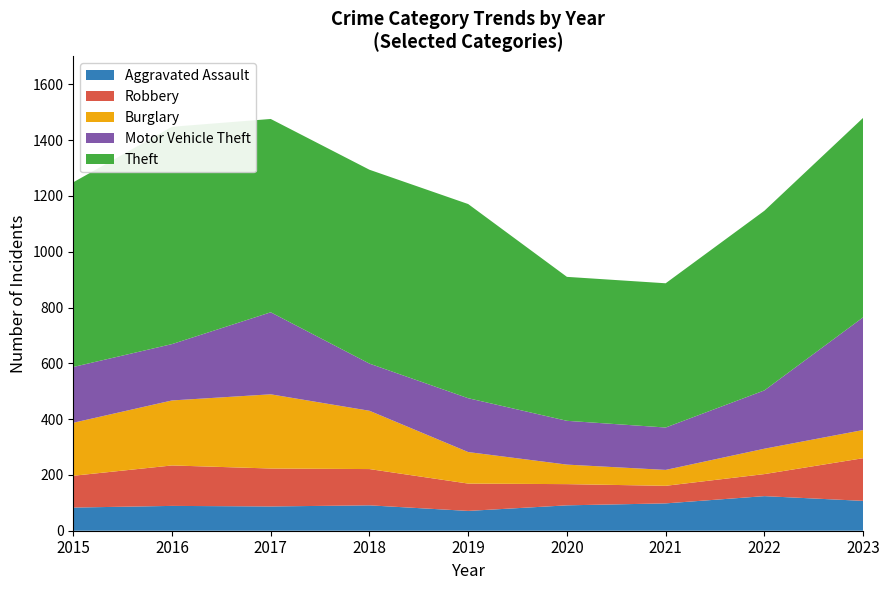

Reading right to left, what are all the values shown in this chart?

Aggravated Assault: 2023=107	2022=124	2021=98	2020=91	2019=71	2018=91	2017=87	2016=89	2015=83
Robbery: 2023=153	2022=79	2021=63	2020=76	2019=98	2018=130	2017=136	2016=145	2015=114
Burglary: 2023=101	2022=91	2021=57	2020=70	2019=113	2018=209	2017=266	2016=233	2015=190
Motor Vehicle Theft: 2023=404	2022=209	2021=152	2020=157	2019=193	2018=169	2017=294	2016=202	2015=200
Theft: 2023=715	2022=644	2021=517	2020=516	2019=696	2018=695	2017=693	2016=779	2015=662